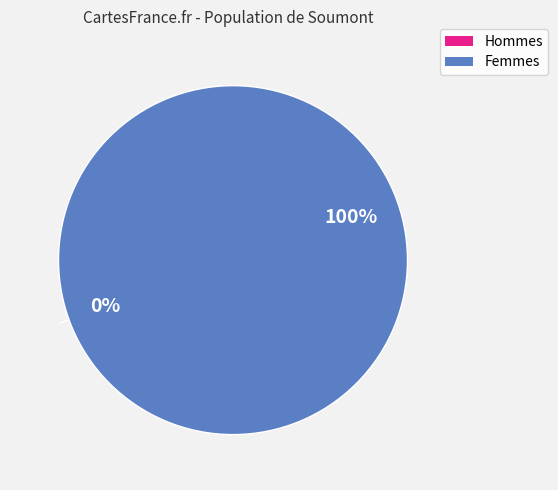

How many segments does this pie chart have?

2